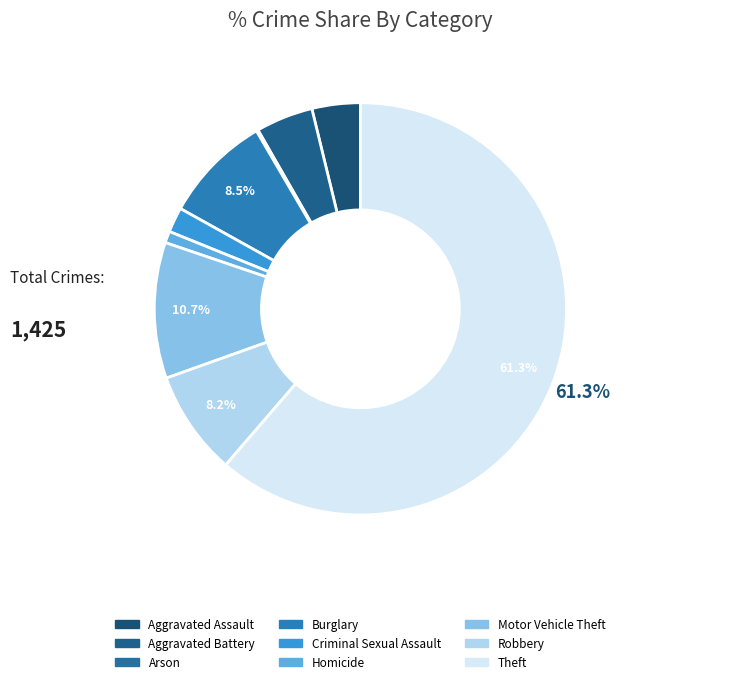

What percentage do Aggravated Assault and Motor Vehicle Theft together represent?

14.5%